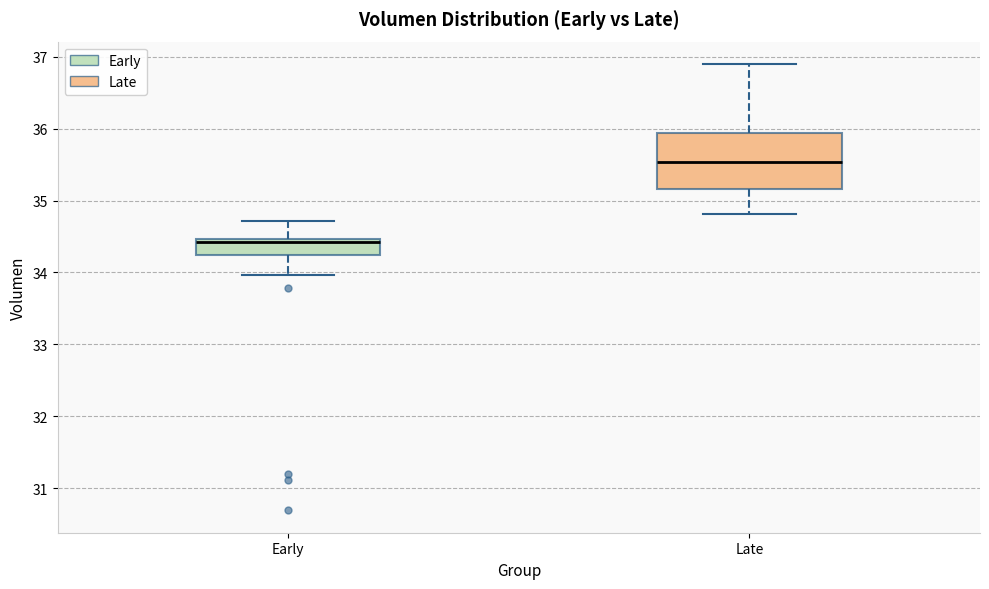

Which box has the highest median line?

Late